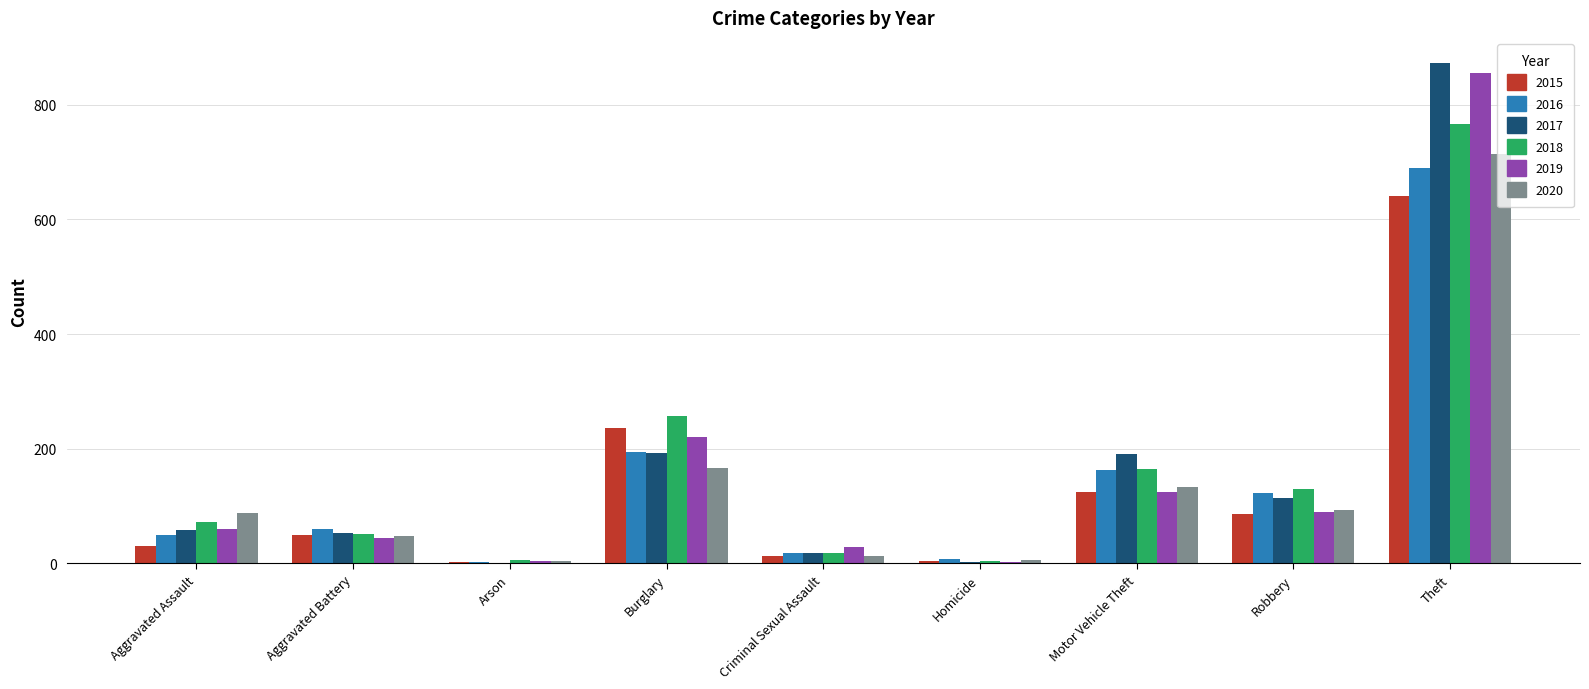

Is the value of 2016 at Aggravated Assault greater than the value of 2015 at Robbery?

No